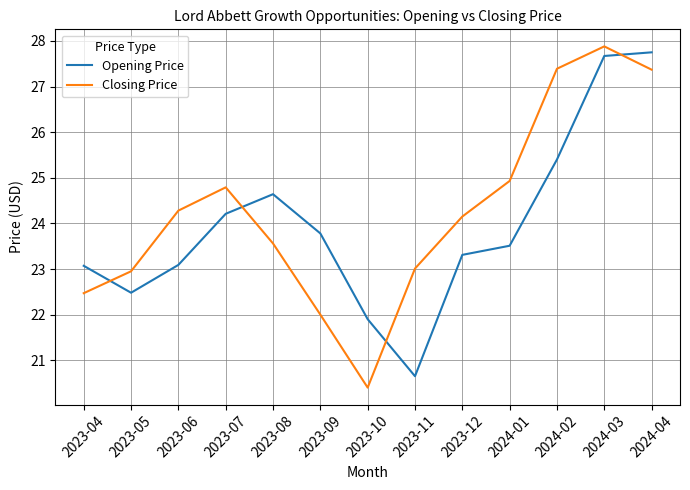

Reading left to right, extract all data points from this chart.

Opening Price: 2023-04=23.1	2023-05=22.5	2023-06=23.1	2023-07=24.2	2023-08=24.6	2023-09=23.8	2023-10=21.9	2023-11=20.6	2023-12=23.3	2024-01=23.5	2024-02=25.4	2024-03=27.7	2024-04=27.8
Closing Price: 2023-04=22.5	2023-05=23.0	2023-06=24.3	2023-07=24.8	2023-08=23.6	2023-09=22.0	2023-10=20.4	2023-11=23.0	2023-12=24.1	2024-01=24.9	2024-02=27.4	2024-03=27.9	2024-04=27.4